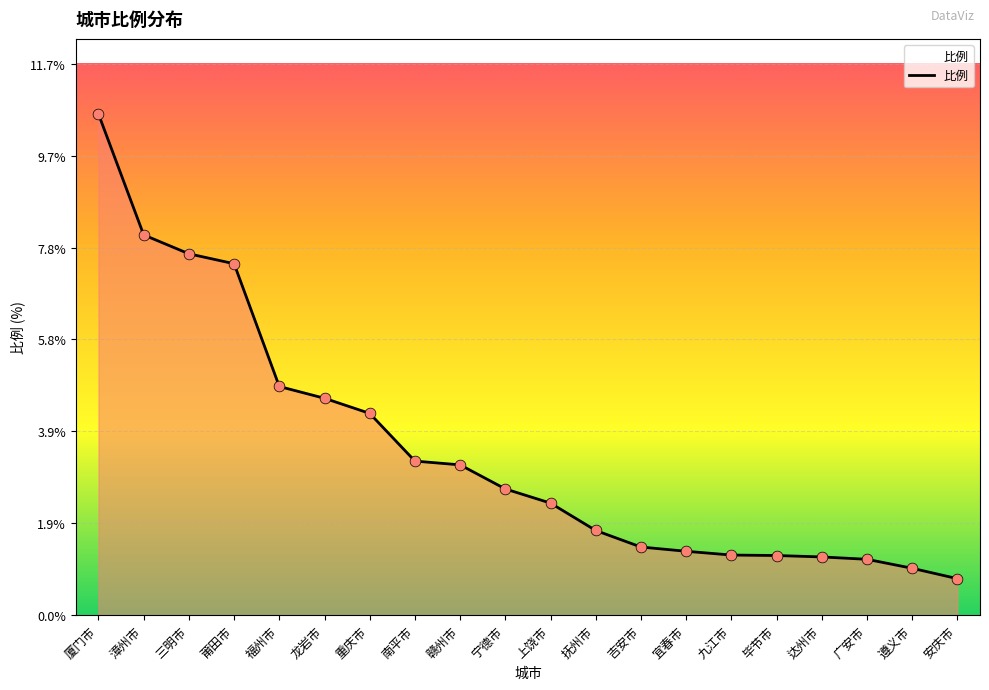

What is the change in value from 三明市 to 重庆市?

-3.4